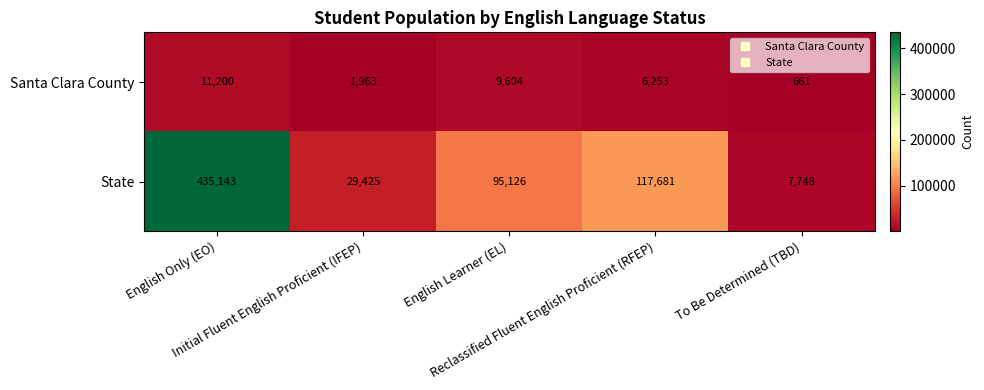

What is the minimum value shown in the chart?

661